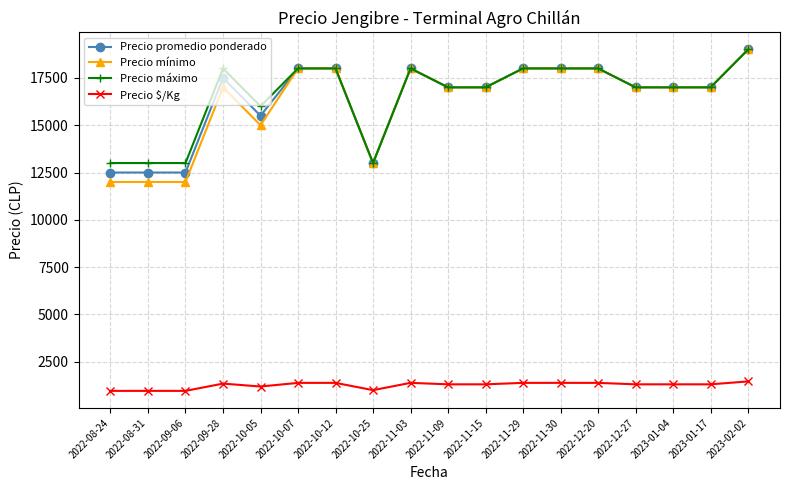

True or false: Precio máximo and Precio $/Kg intersect in this chart.

False